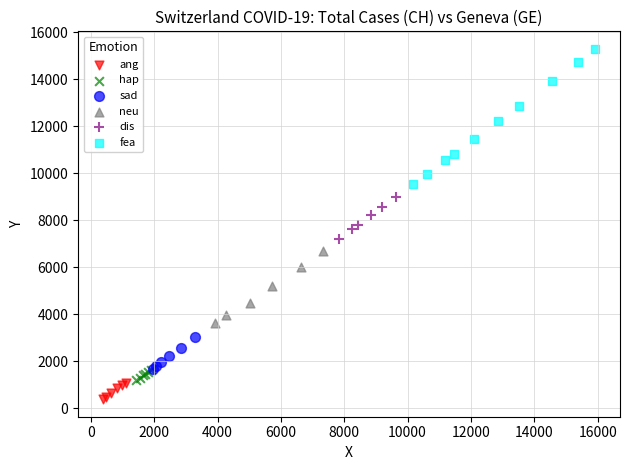

Which series contains the highest Y value?

fea